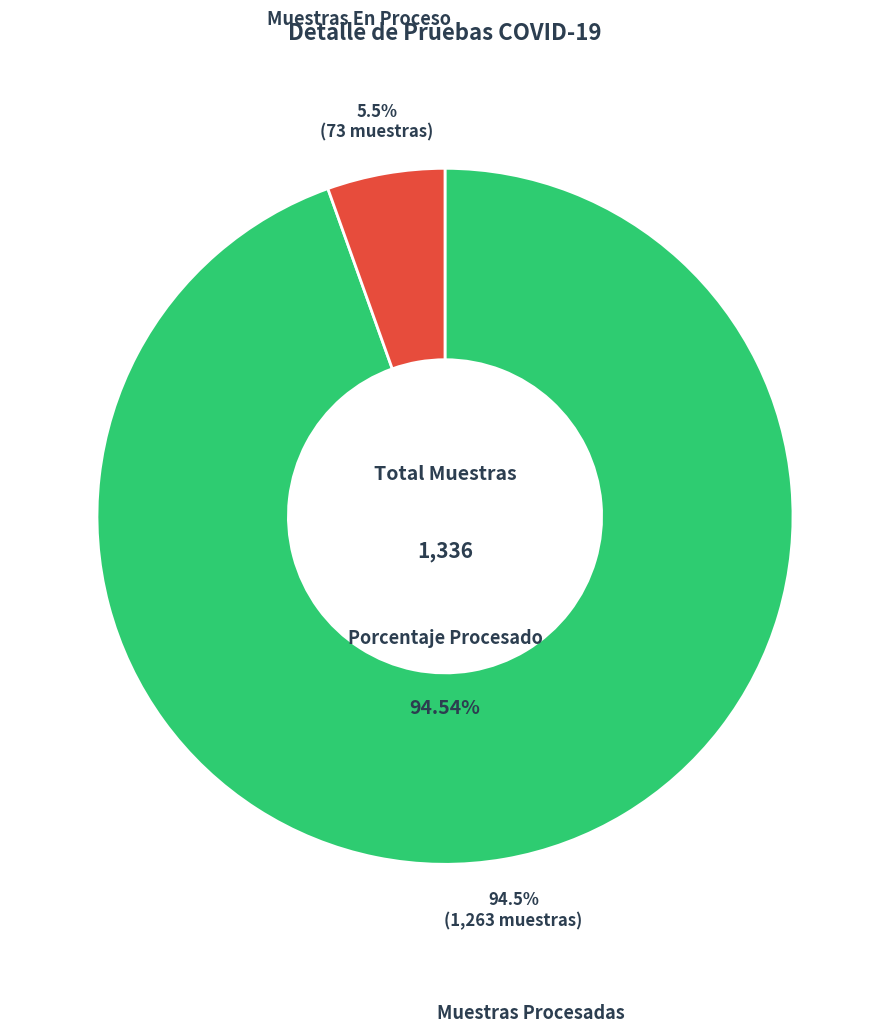

Combined, do Muestras Procesadas and Muestras En Proceso account for over 50%?

Yes